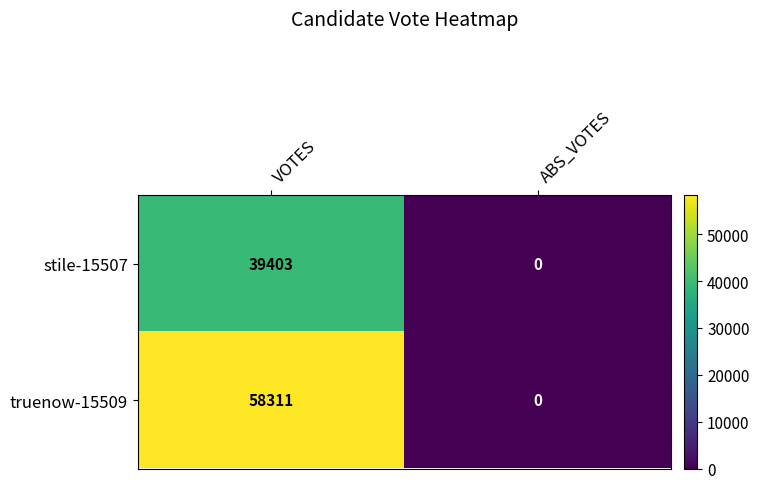

The truenow-15509 series shows 15926 at VOTES. True or false?

False